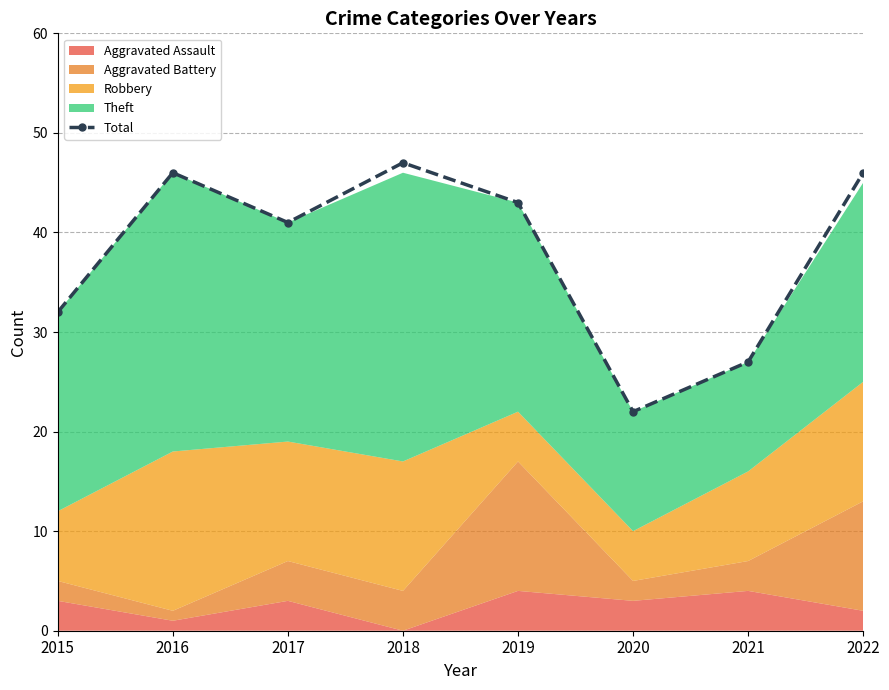

At which label does the data first exceed 43?

2016